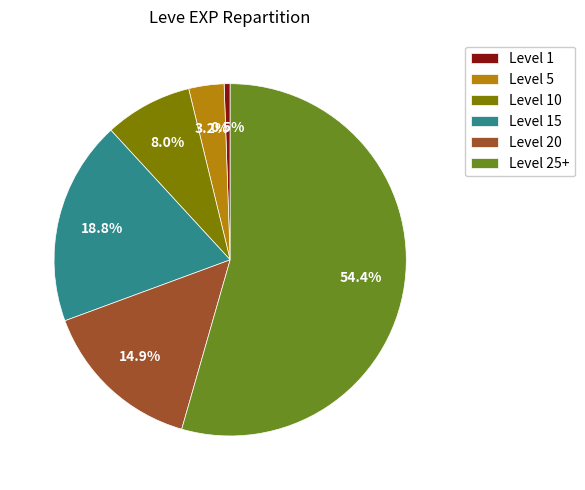

Rank the categories by value from lowest to highest.

Level 1, Level 5, Level 10, Level 20, Level 15, Level 25+